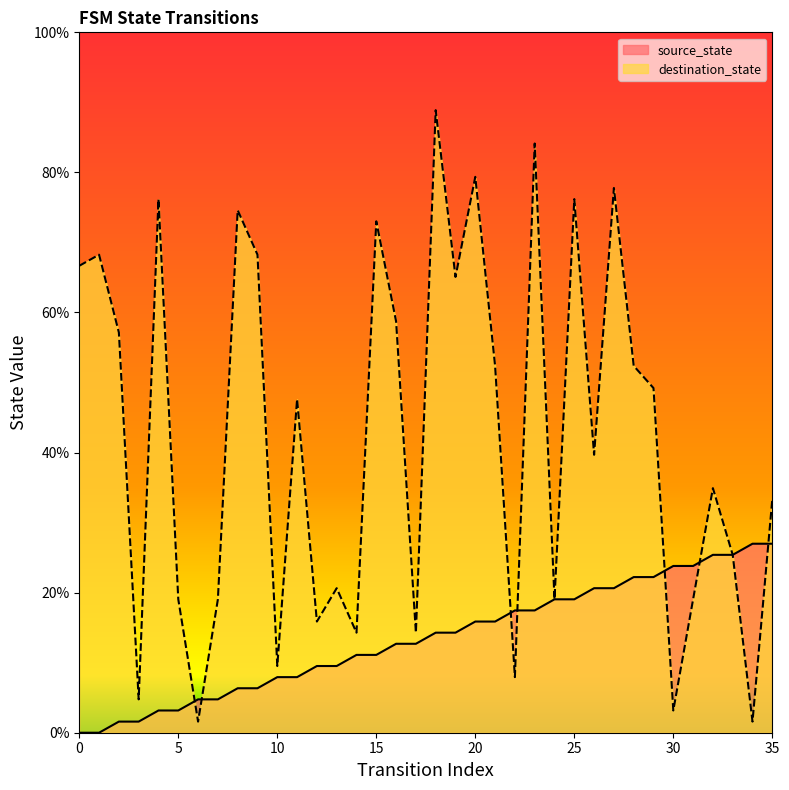

What are all the series names shown in the legend?

source_state, destination_state